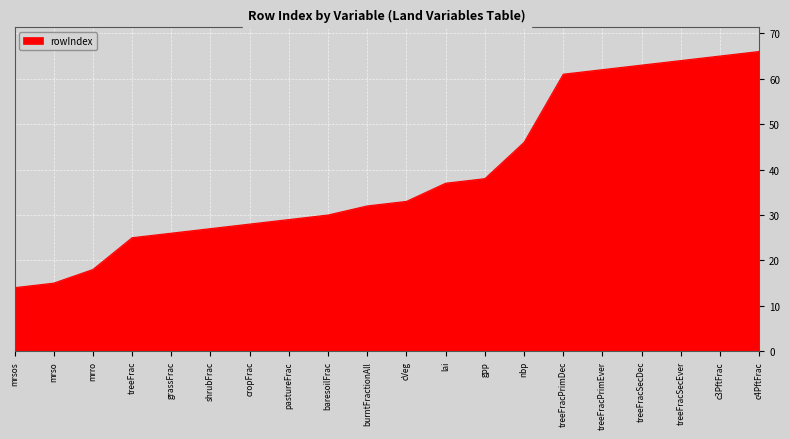

Does the chart display data point markers on the line(s)?

No